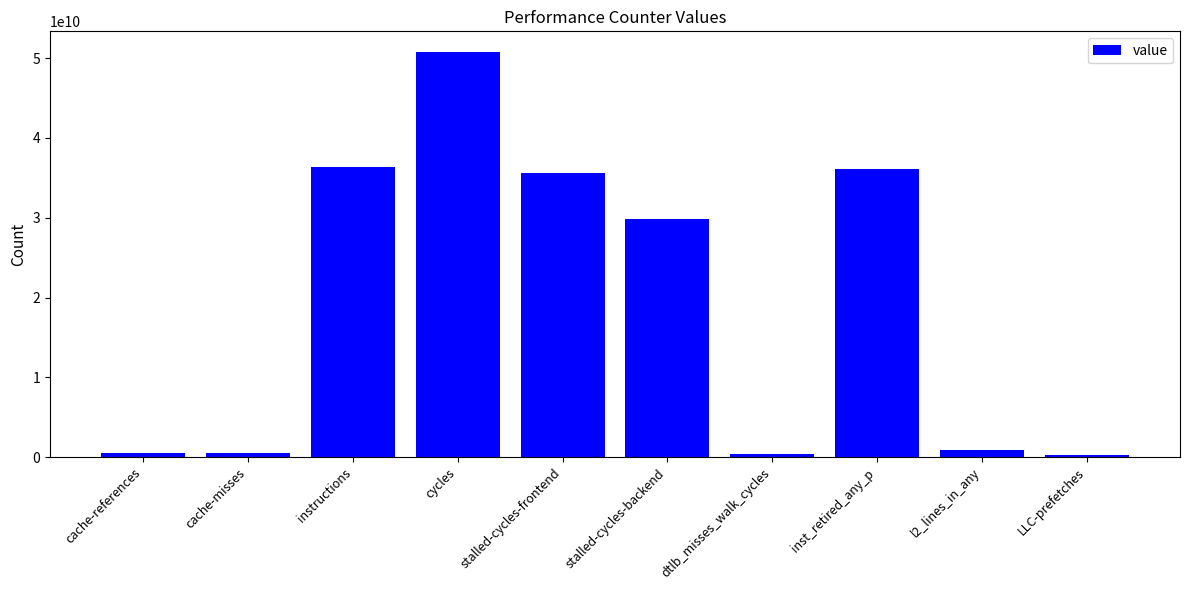

What is the value of the 3rd bar from the left?

36344798278